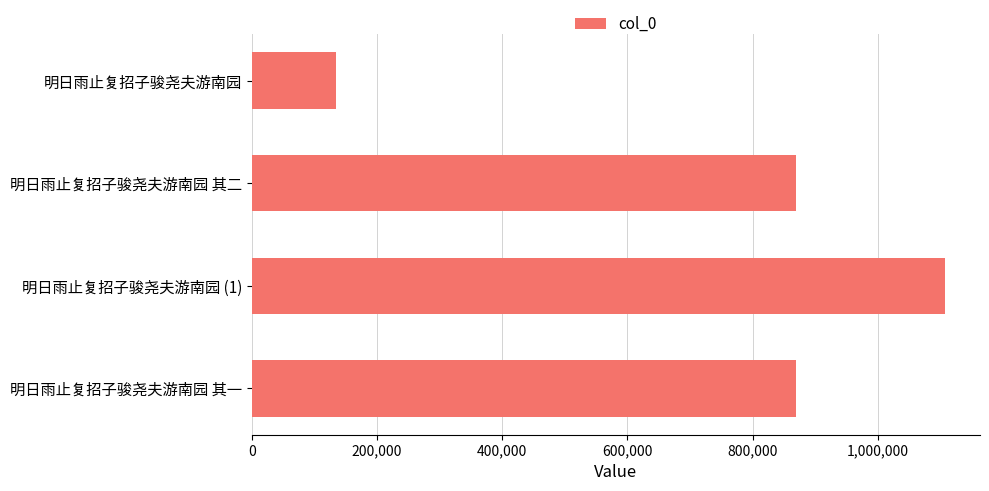

Is it true that the value at 明日雨止复招子骏尧夫游南园 (1) is 434062?

False